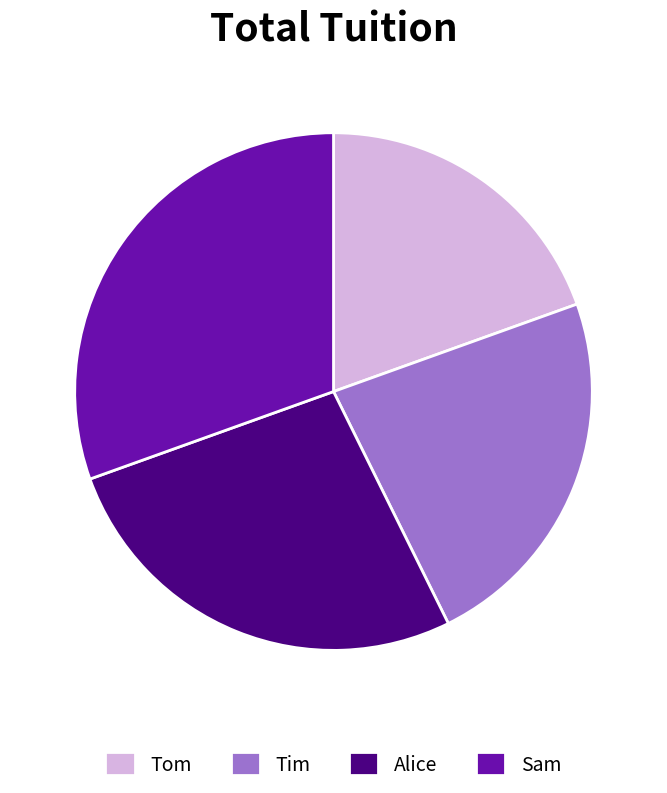

What is the largest slice in the pie chart?

Sam